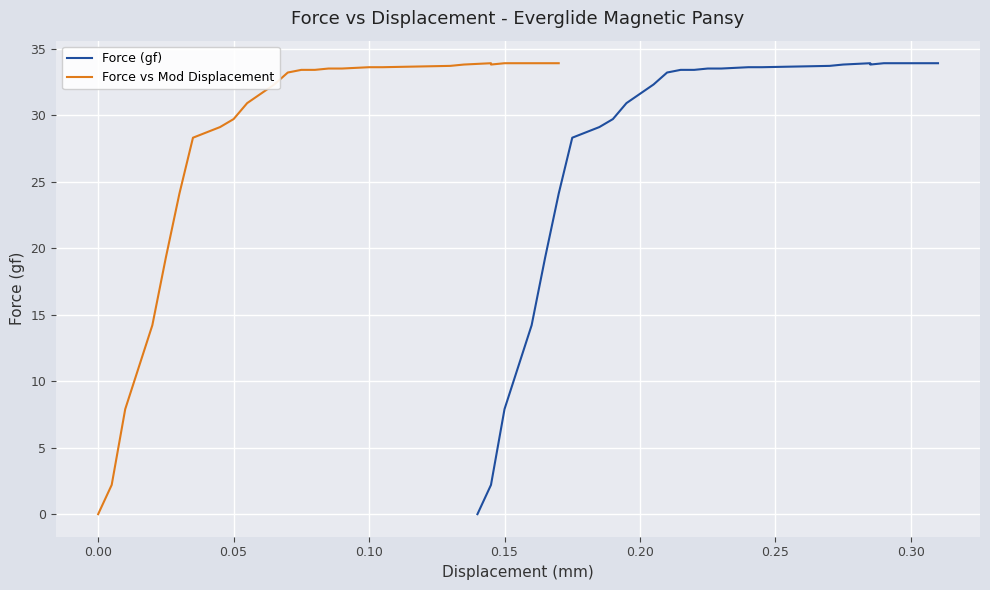

How many interior local valleys does the Force vs Mod Displacement series have?

1